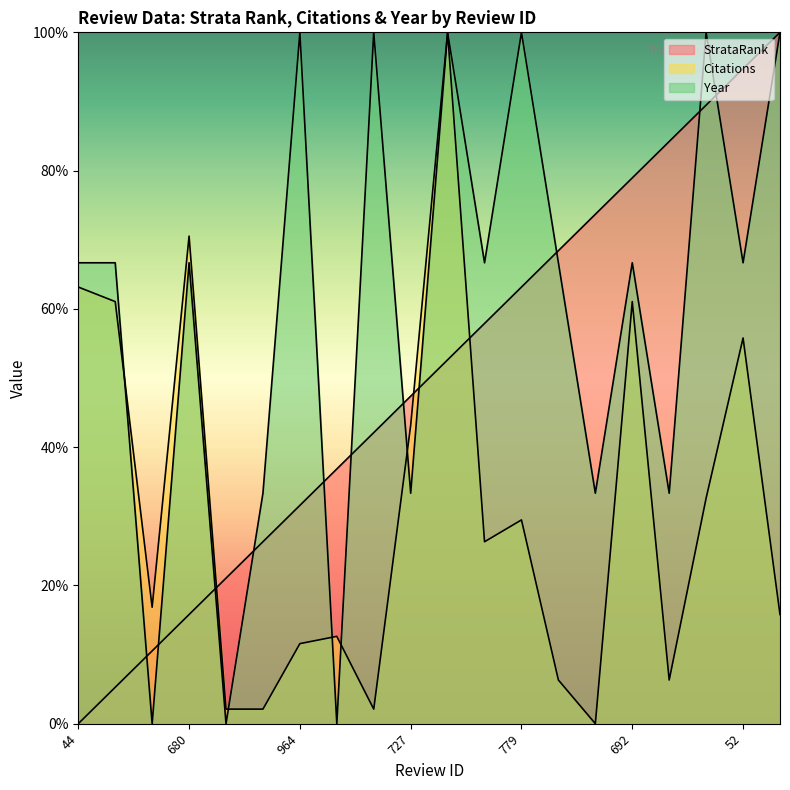

Does the chart display data point markers on the line(s)?

No